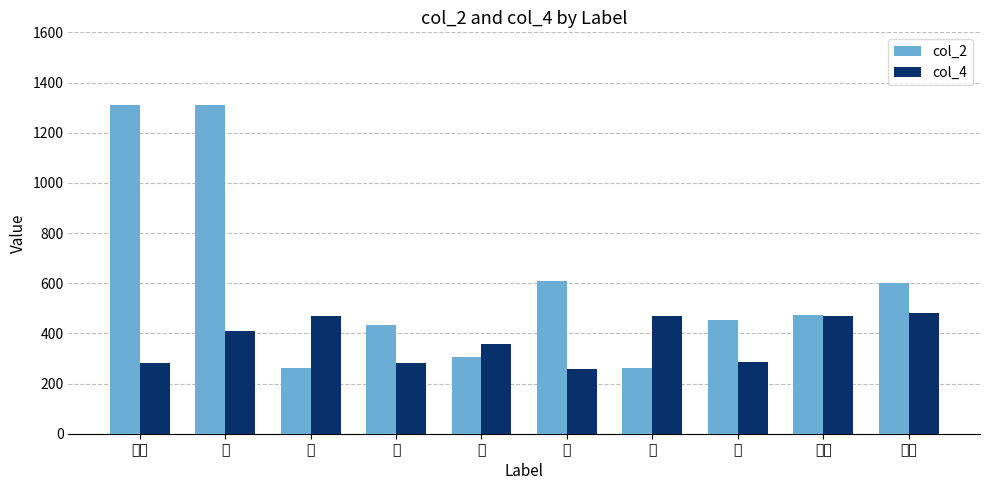

What is the label of the 10th bar from the right?

コト